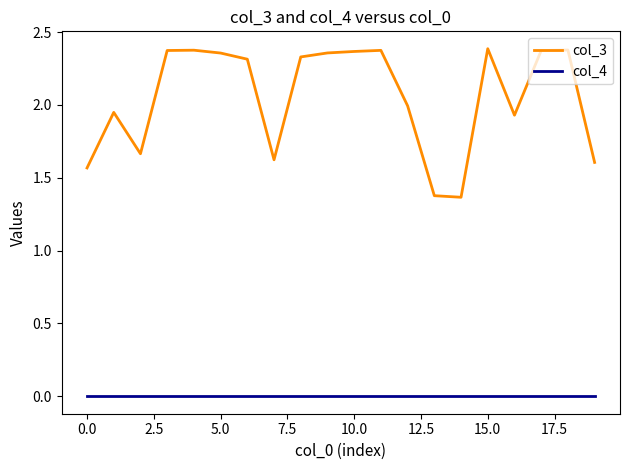

List the series in order of their overall mean, highest first.

col_3, col_4